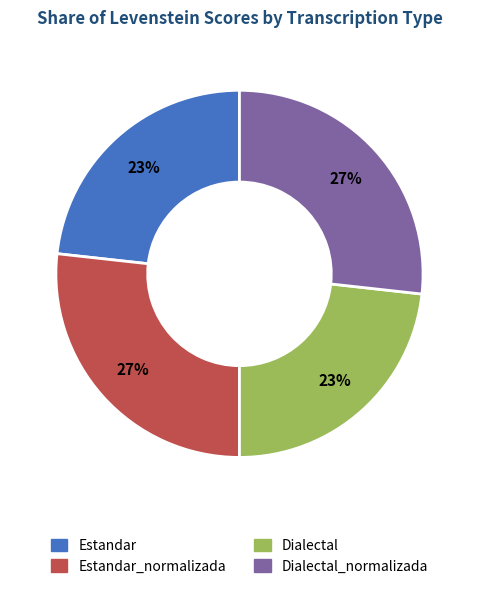

Combined, do Estandar and Dialectal account for over 50%?

No